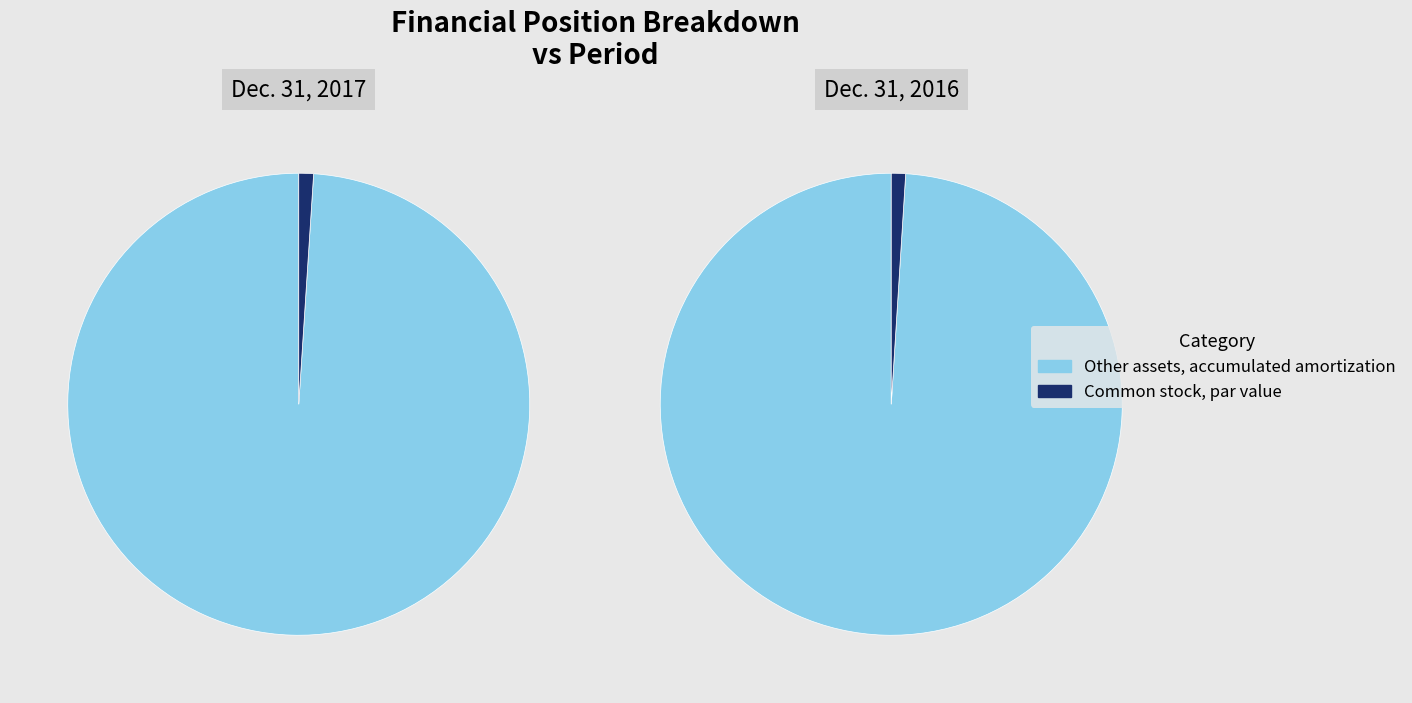

Which category has the biggest portion of the pie?

Other assets, accumulated amortization